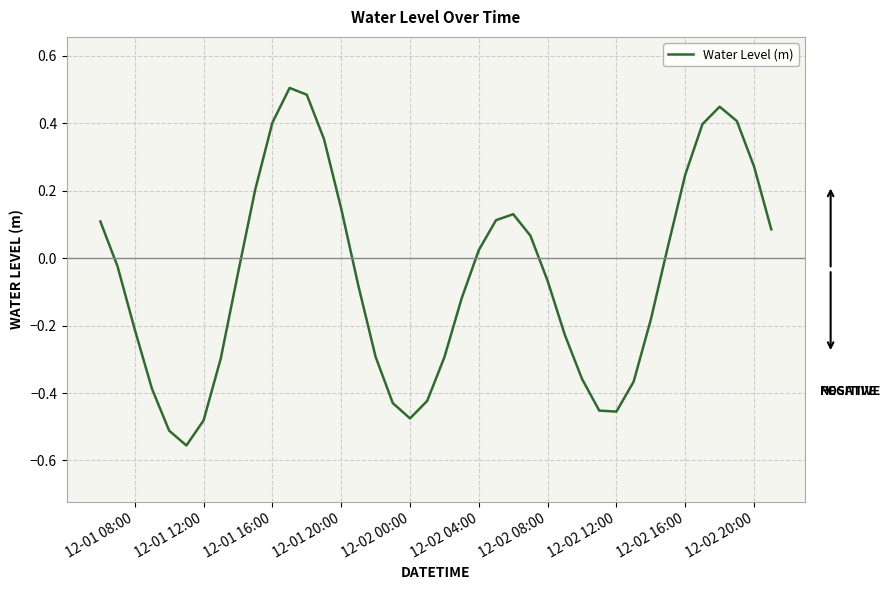

Does the chart have visible grid lines?

Yes